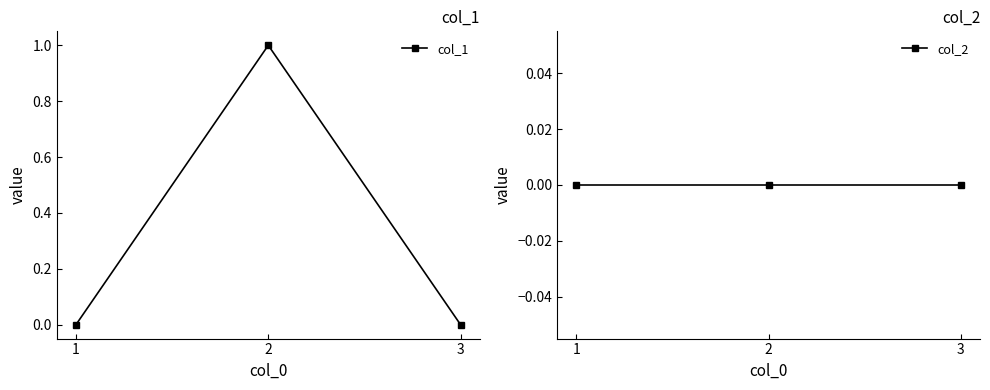

Rank the categories by col_2 value from lowest to highest.

1, 2, 3